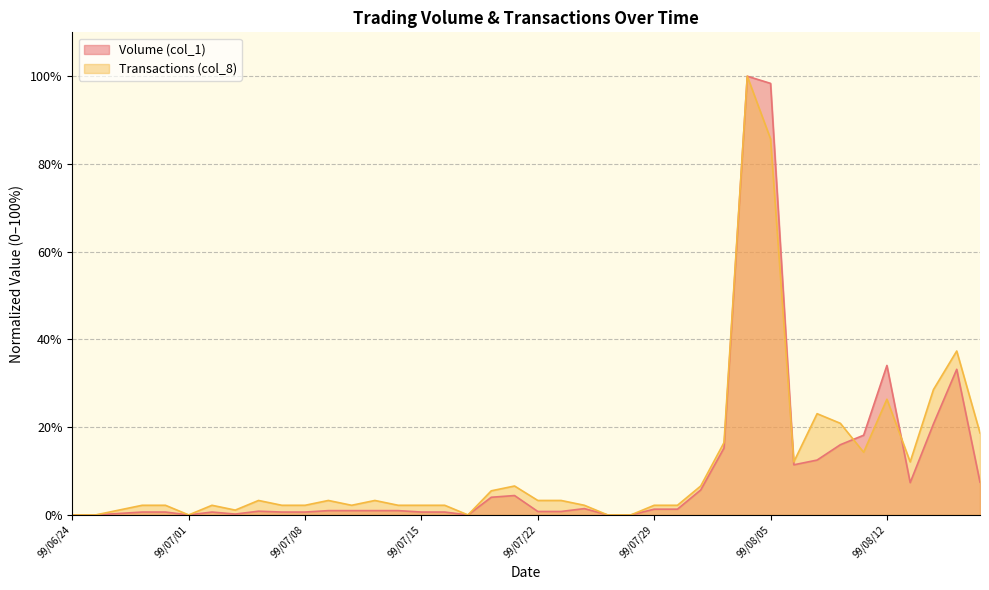

What is the label of the 11th point from the left?

99/07/08